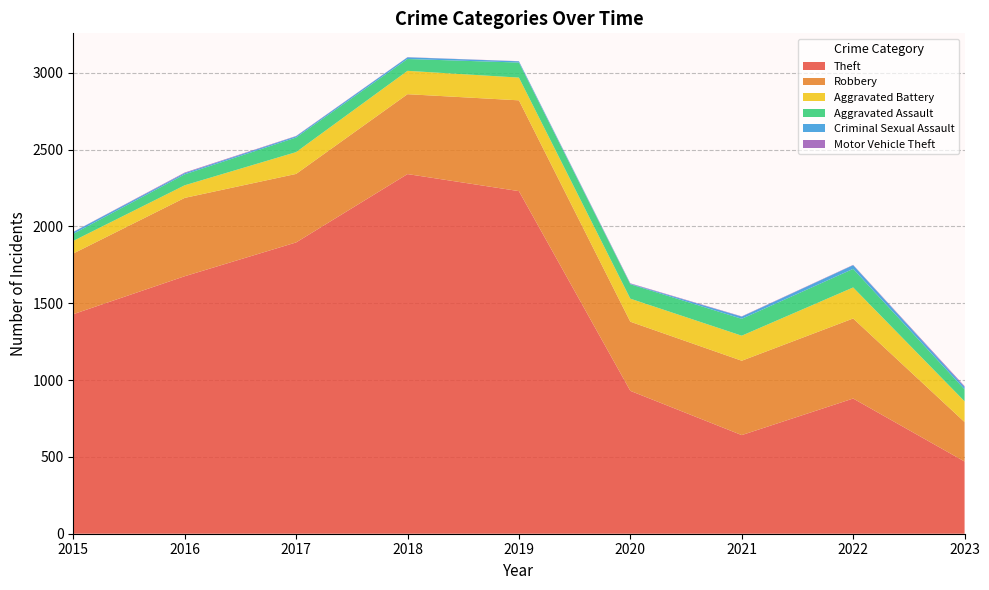

Reading right to left, list all the values displayed in this chart.

Theft: 2023=470	2022=880	2021=642	2020=930	2019=2230	2018=2341	2017=1896	2016=1676	2015=1429
Robbery: 2023=257	2022=521	2021=484	2020=450	2019=591	2018=520	2017=446	2016=510	2015=395
Aggravated Battery: 2023=135	2022=202	2021=163	2020=150	2019=148	2018=152	2017=142	2016=82	2015=82
Aggravated Assault: 2023=78	2022=121	2021=110	2020=94	2019=98	2018=77	2017=95	2016=71	2015=46
Criminal Sexual Assault: 2023=15	2022=24	2021=14	2020=3	2019=8	2018=11	2017=8	2016=8	2015=12
Motor Vehicle Theft: 2023=6	2022=2	2021=2	2020=3	2019=1	2018=1	2017=2	2016=4	2015=1